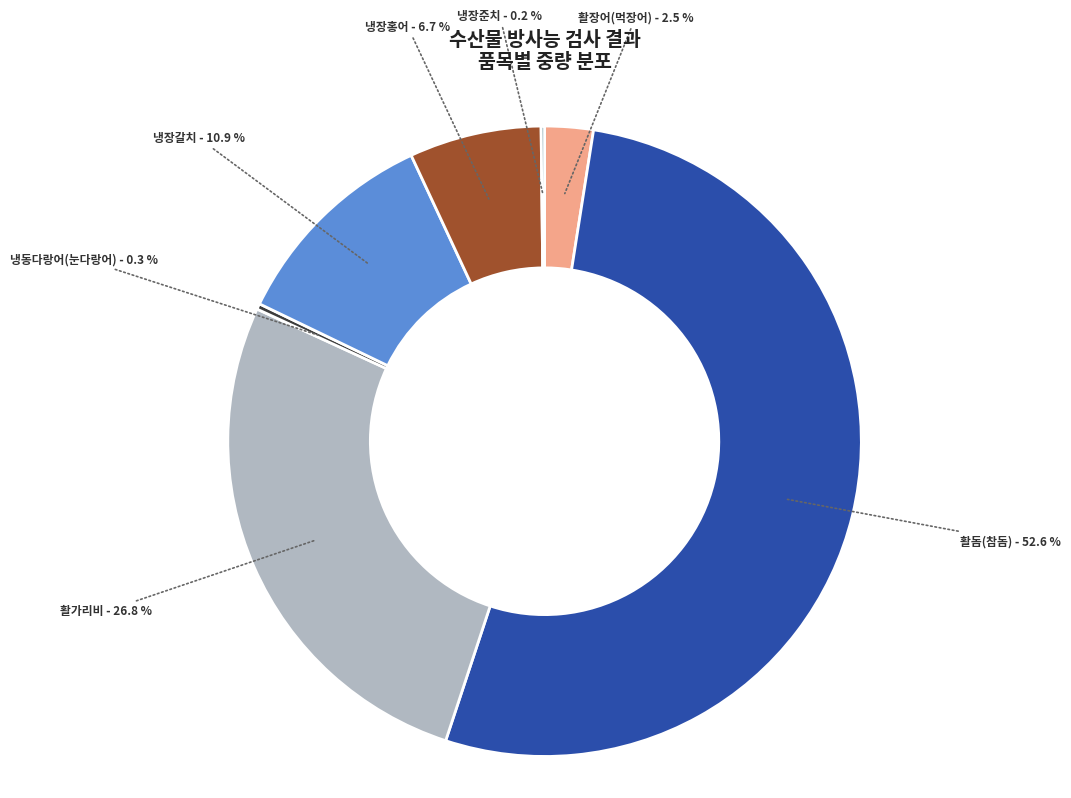

Combined, do 활돔(참돔) and 냉장홍어 account for over 50%?

Yes